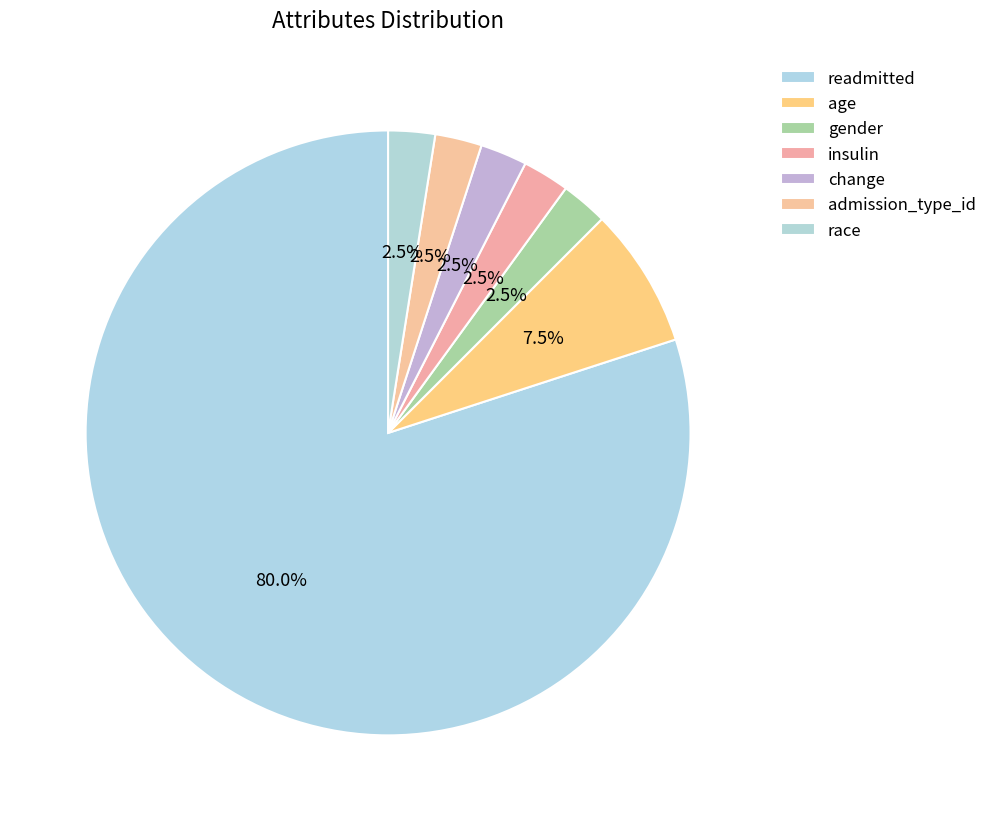

How many segments does this pie chart have?

7